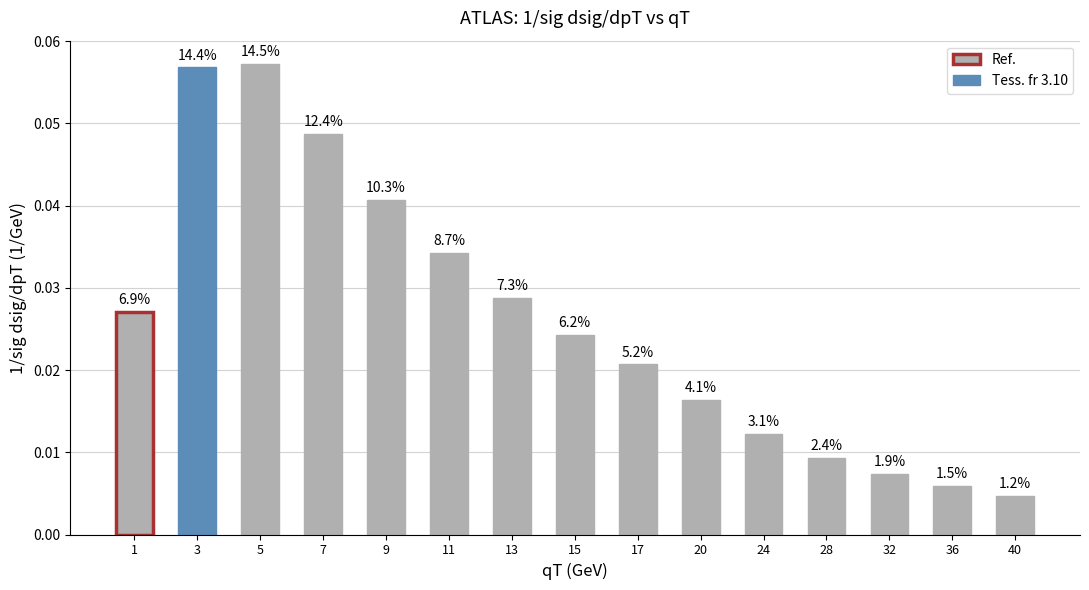

List the labels in order of value, largest first.

5, 3, 7, 9, 11, 13, 1, 15, 17, 20, 24, 28, 32, 36, 40